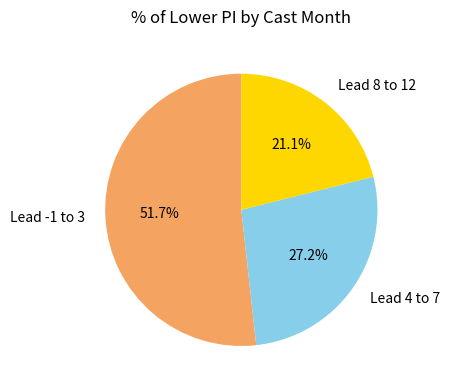

Rank the categories by value from highest to lowest.

Lead -1 to 3, Lead 4 to 7, Lead 8 to 12